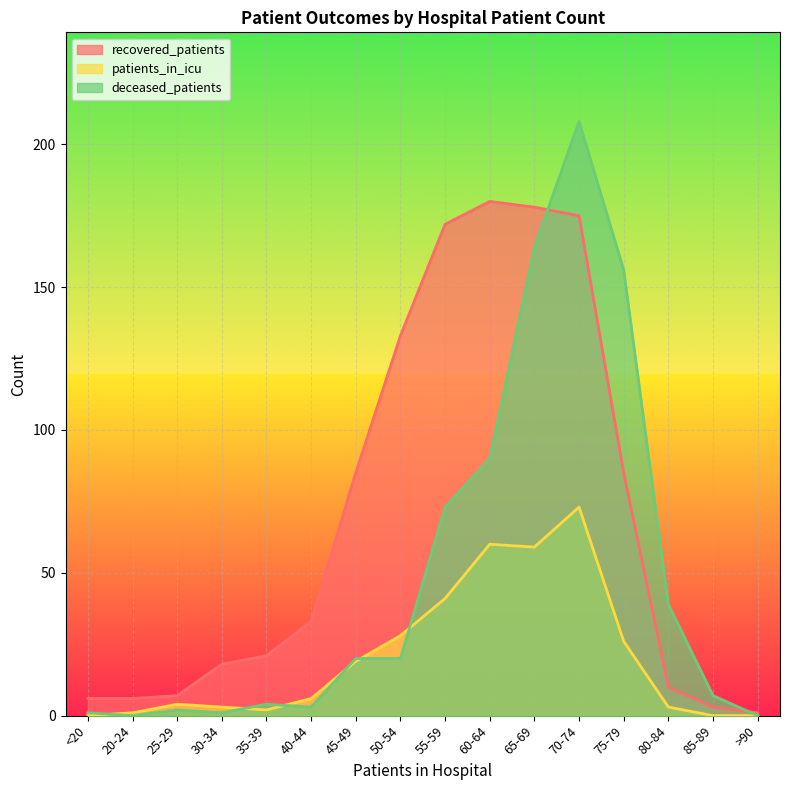

Rank the series at 55-59 from highest to lowest value.

recovered_patients, deceased_patients, patients_in_icu